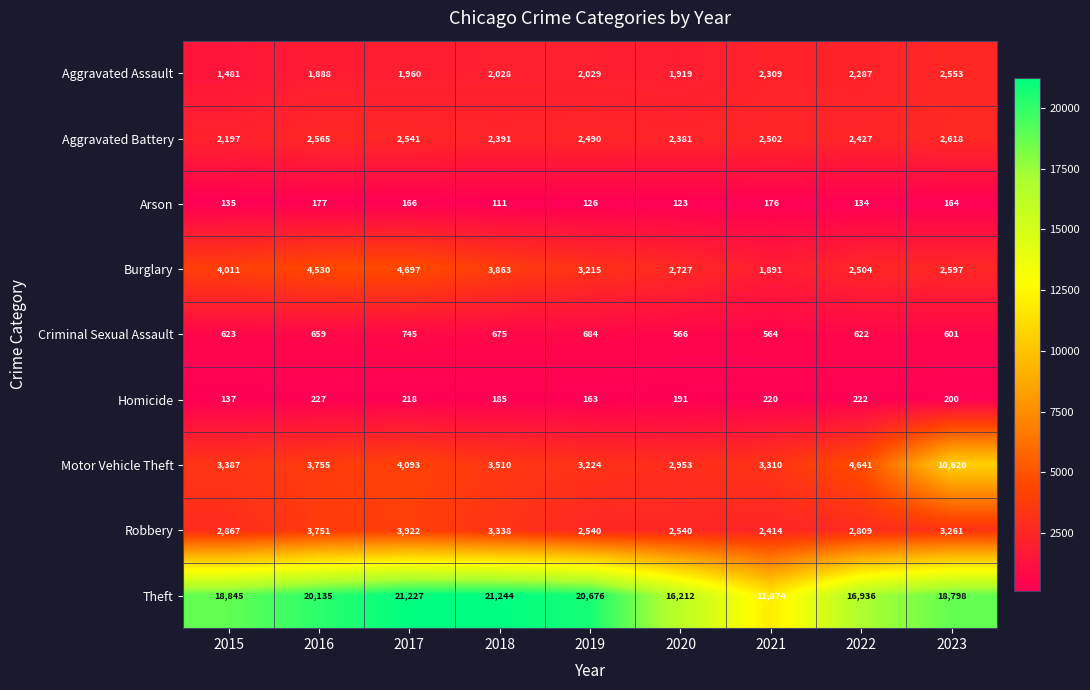

Read the Homicide value at 2020, to the nearest 5.

190